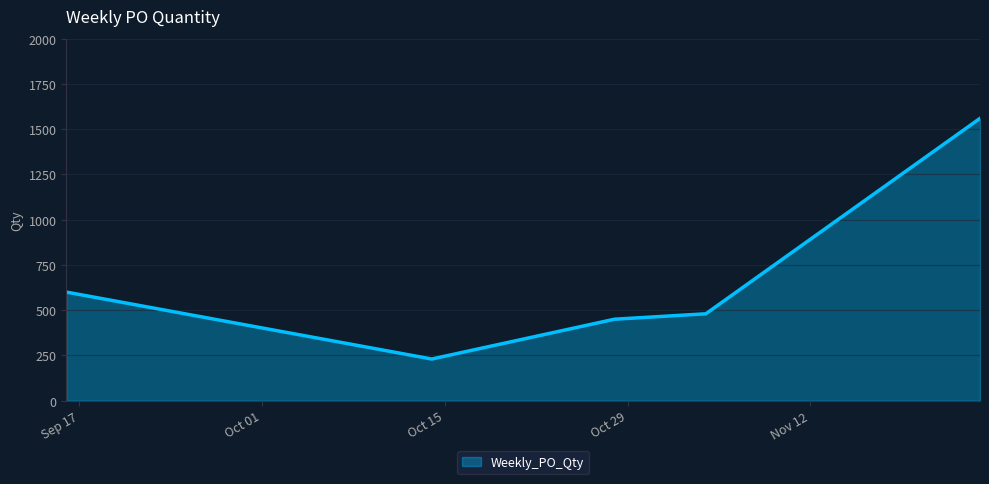

What is the maximum value shown in the chart?

1560